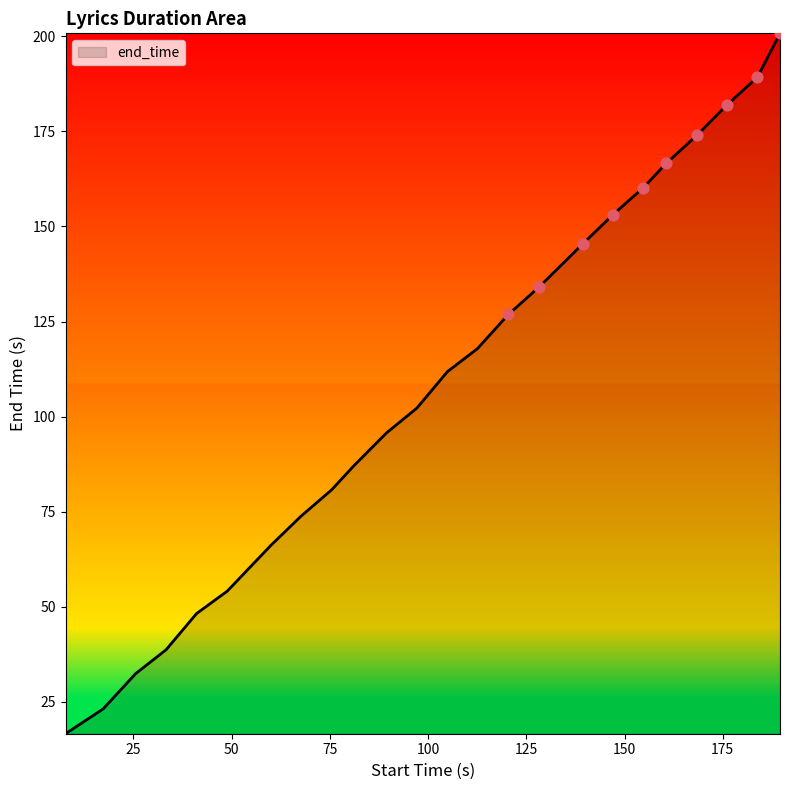

What is the greatest value displayed?

200.8